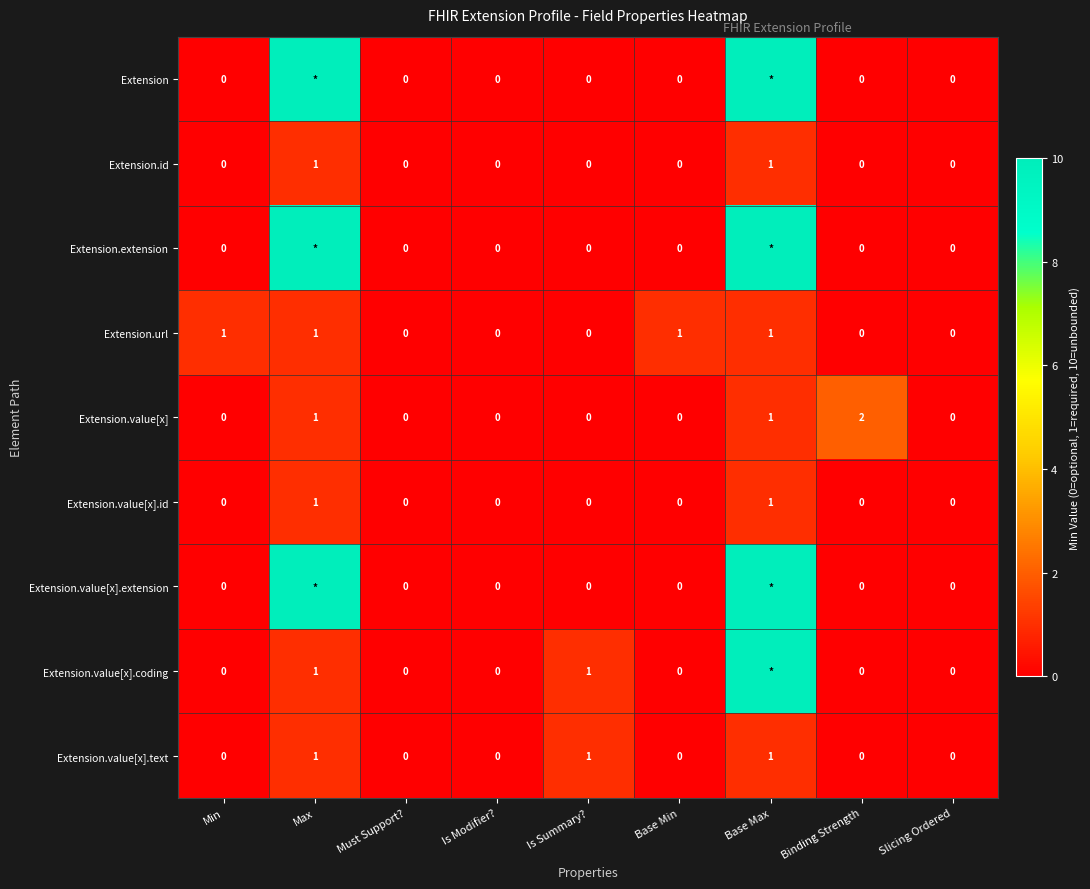

Is it true that Extension.value[x].coding equals 0 at Is Summary??

False